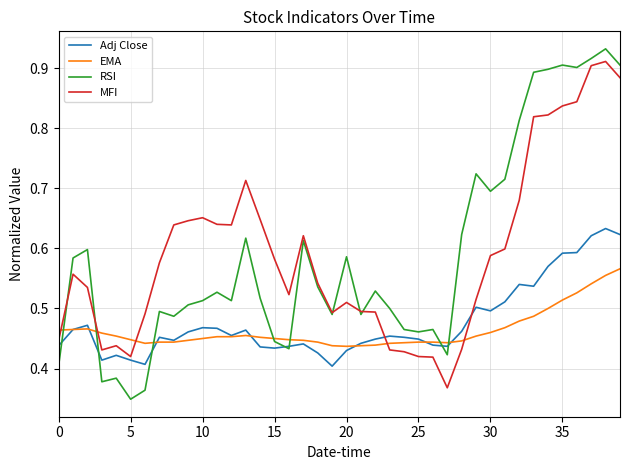

Which series ends up on top after the final intersection of EMA and MFI?

MFI